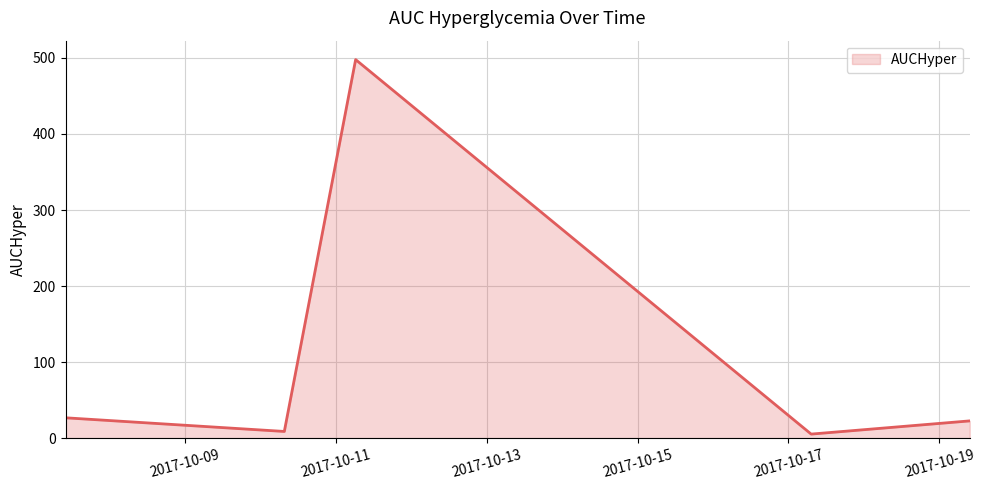

What is the greatest value displayed?

497.7